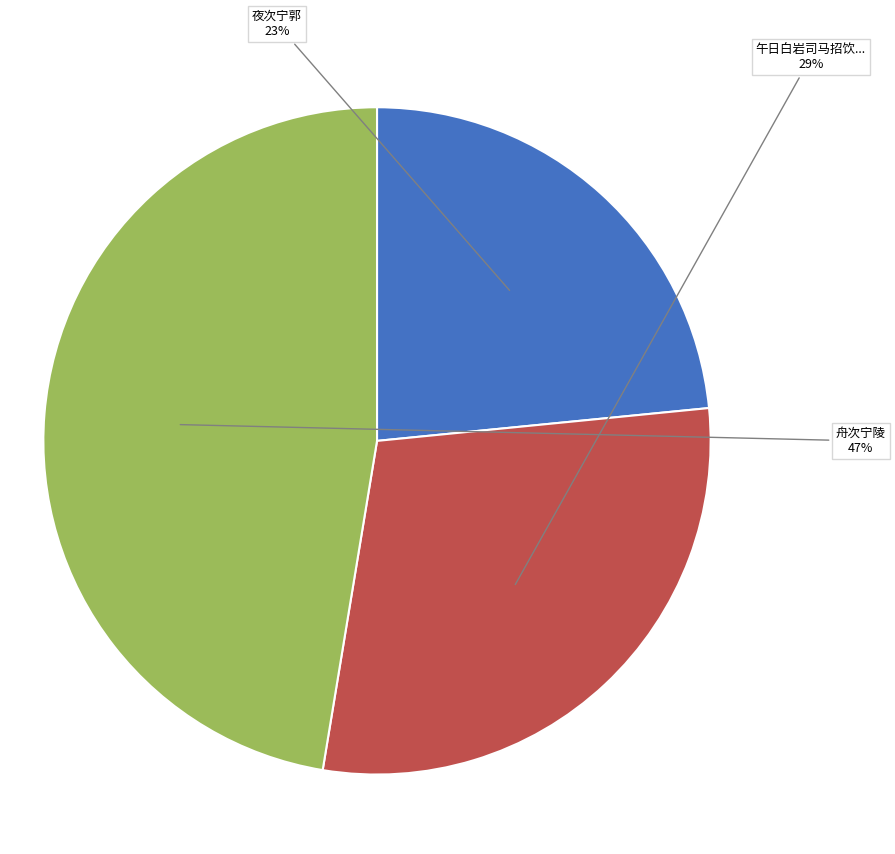

Count the number of slices in the pie.

3